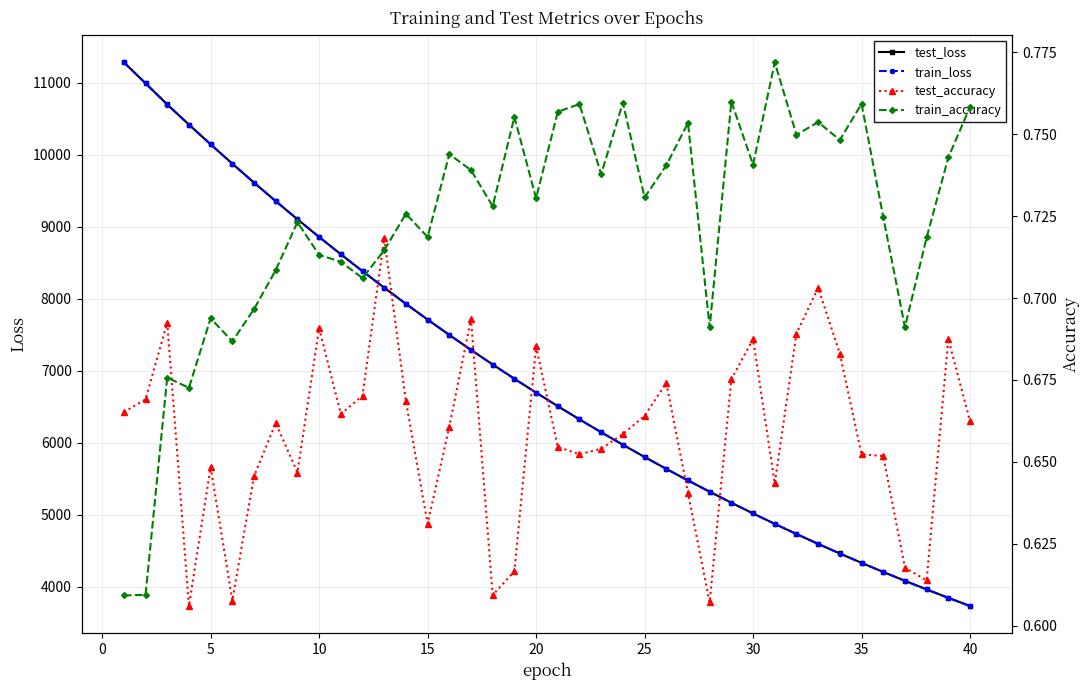

What is the minimum value for train_loss?

3731.1